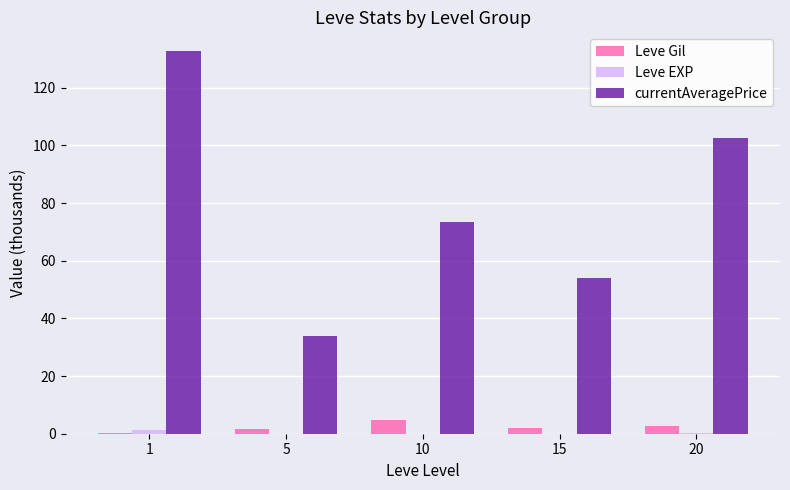

What is the total value across all series at 20?

105.4